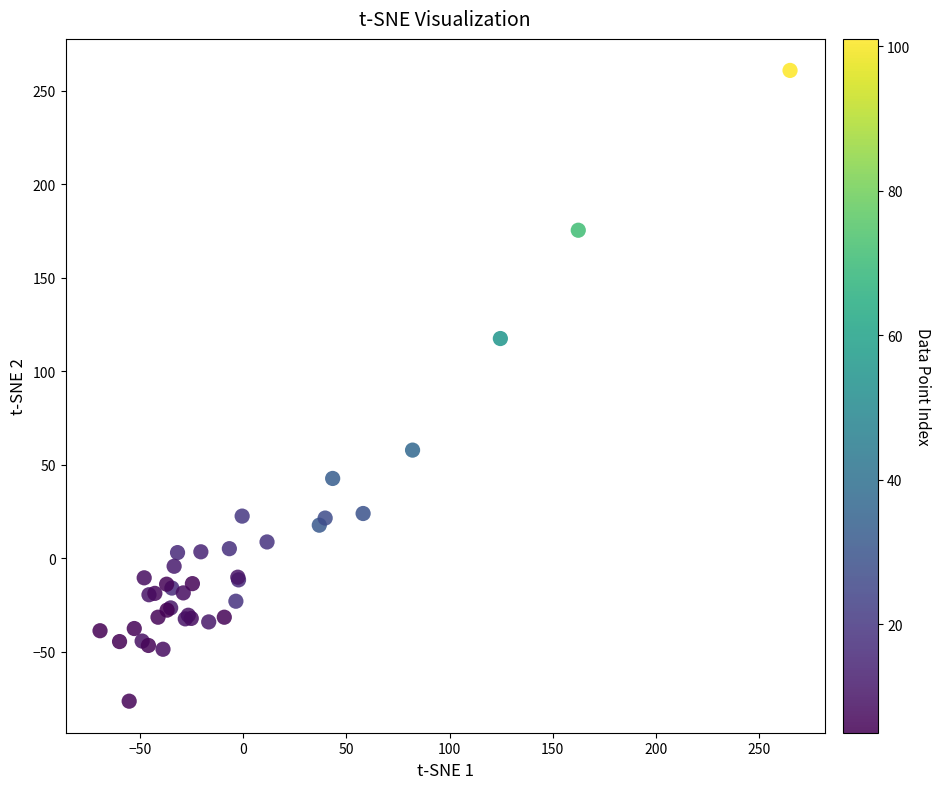

What Y value in the scatter plot is closest to 92?

117.4